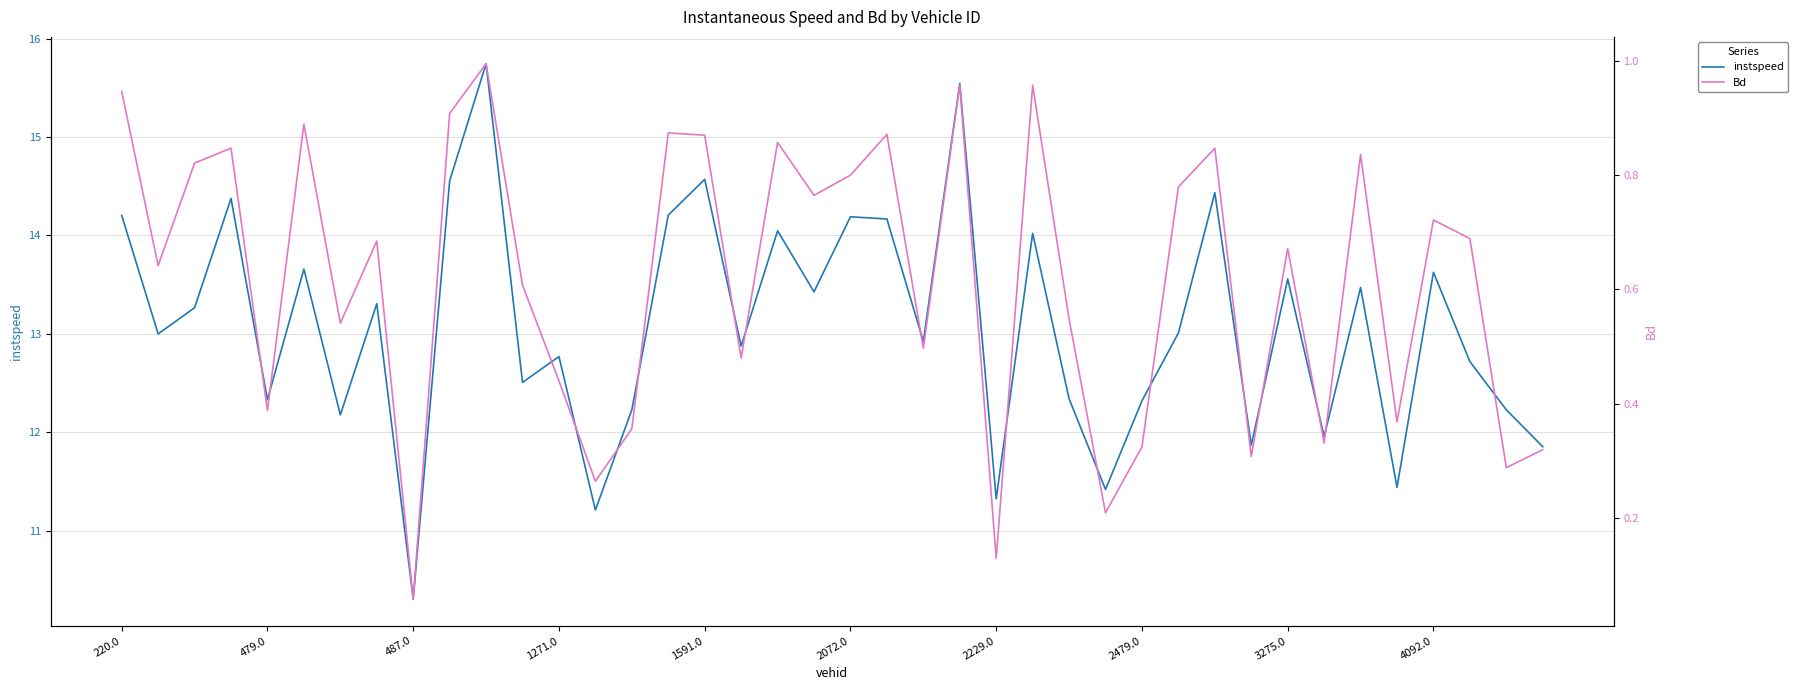

The value of instspeed at 1271.0 is 7.9. True or false?

False